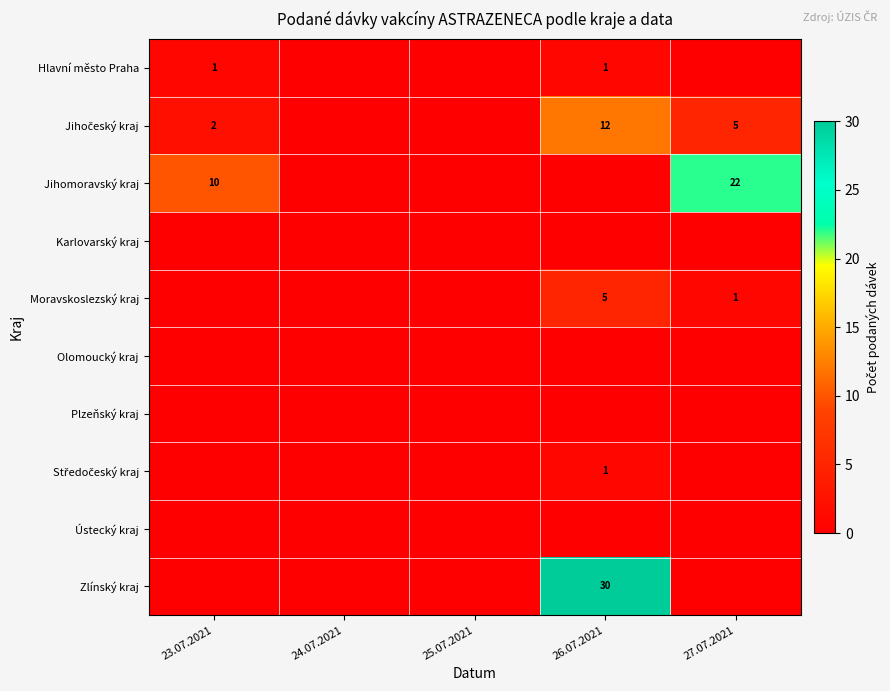

At how many categories does at least one series exceed 11?

2